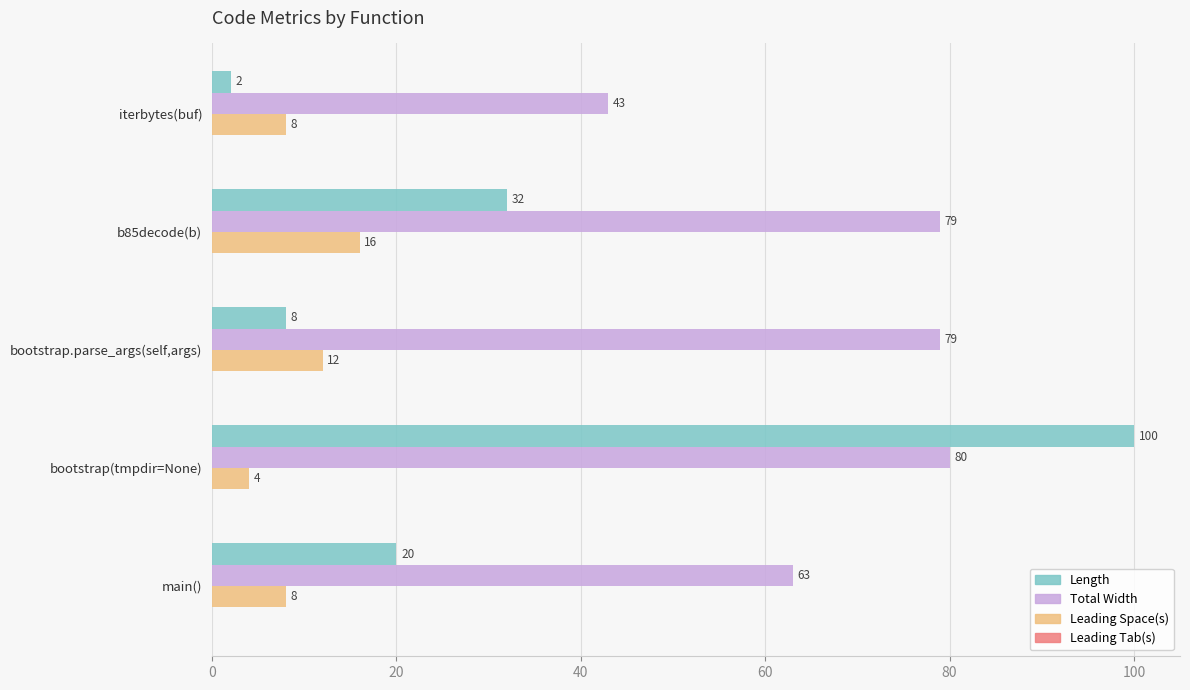

Read the Length value at main().

20